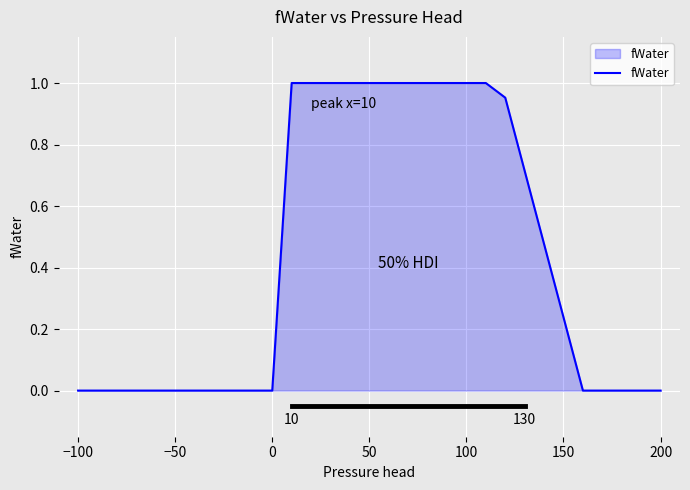

The value at 0 is 0.0. True or false?

True